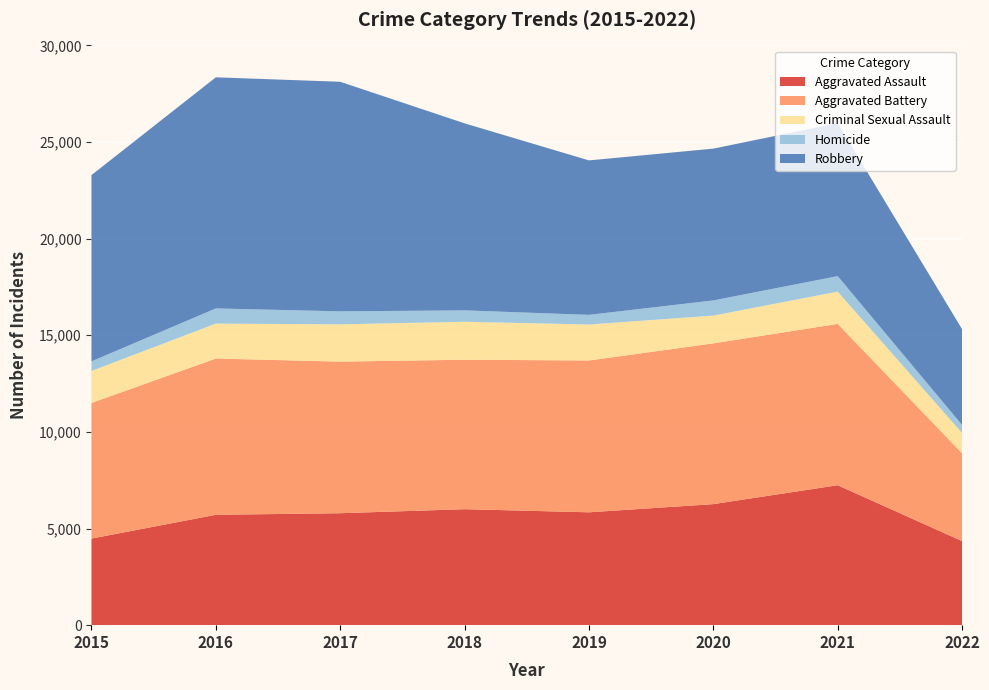

Reading left to right, transcribe all the data shown in this chart.

Aggravated Assault: 4480	5712	5793	6001	5840	6263	7242	4349
Aggravated Battery: 7018	8085	7845	7735	7857	8319	8348	4544
Criminal Sexual Assault: 1656	1807	1929	1964	1861	1437	1670	1050
Homicide: 496	786	672	589	498	785	801	415
Robbery: 9638	11960	11880	9679	7994	7855	7920	4961